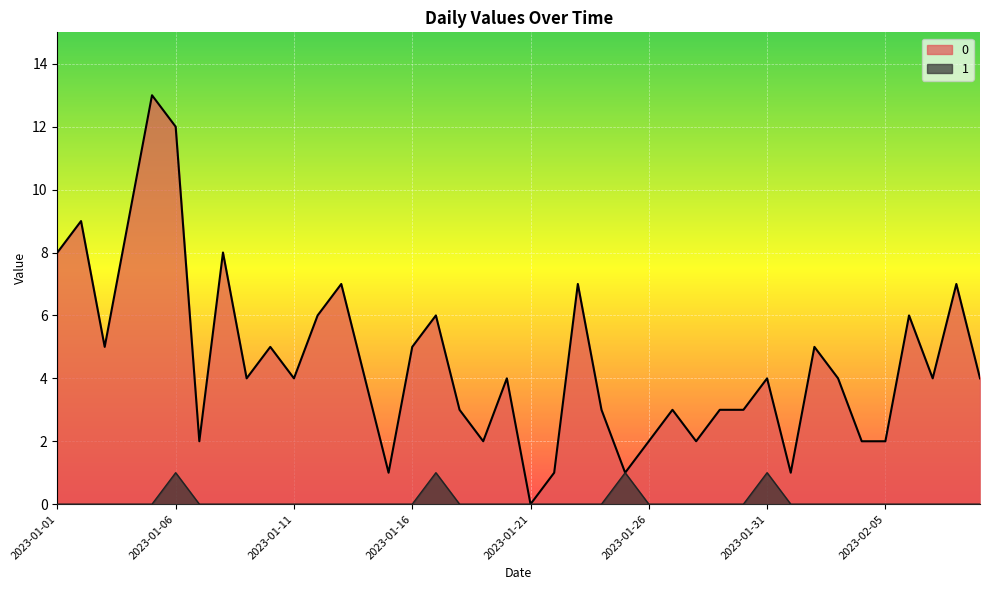

True or false: 0 and 1 cross at least once.

False